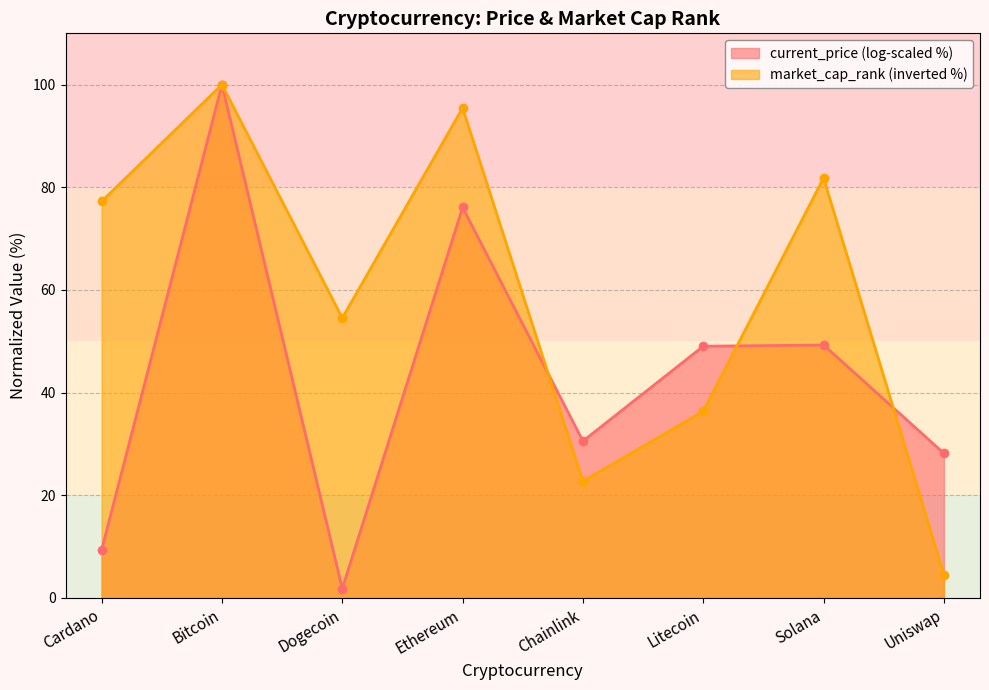

Reading right to left, transcribe all the data shown in this chart.

Uniswap=4.5	Solana=81.8	Litecoin=36.4	Chainlink=22.7	Ethereum=95.5	Dogecoin=54.5	Bitcoin=100.0	Cardano=77.3